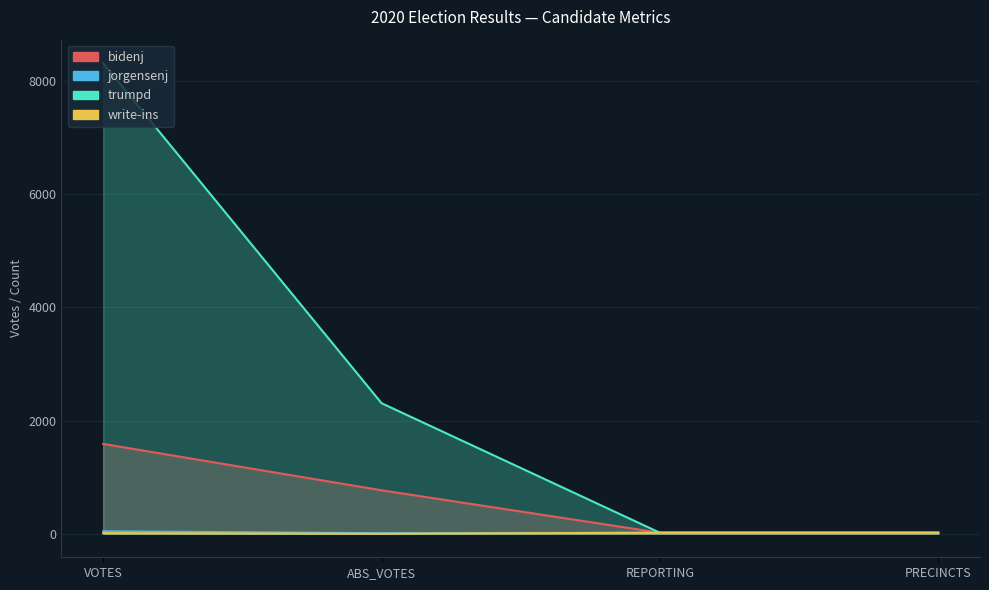

Reading right to left, list all the values displayed in this chart.

bidenj: 18	18	768	1587
jorgensenj: 18	18	10	44
trumpd: 18	18	2306	8311
write-ins: 18	18	0	11